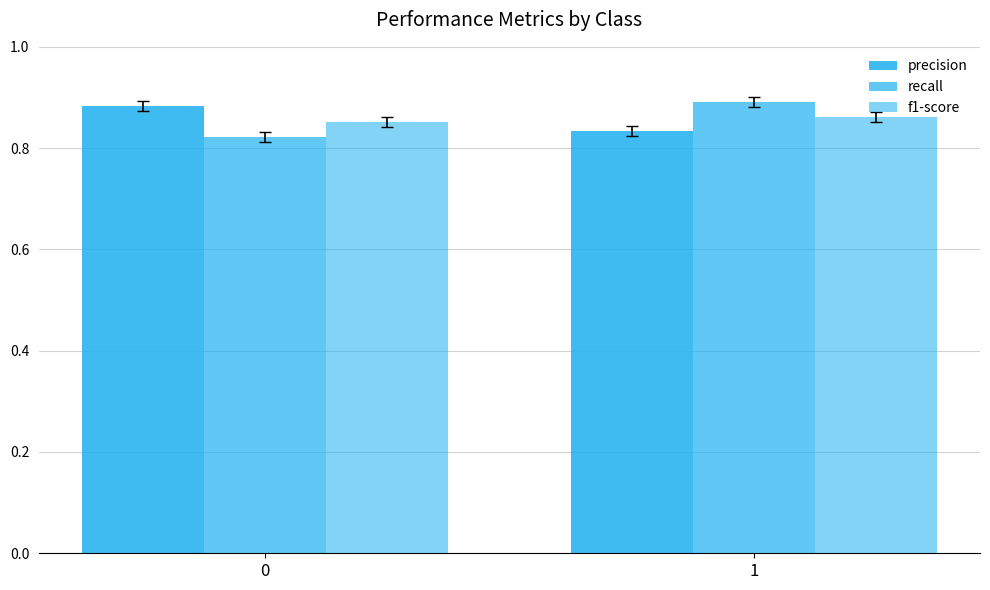

The value of precision at 1 is 0.8. True or false?

True